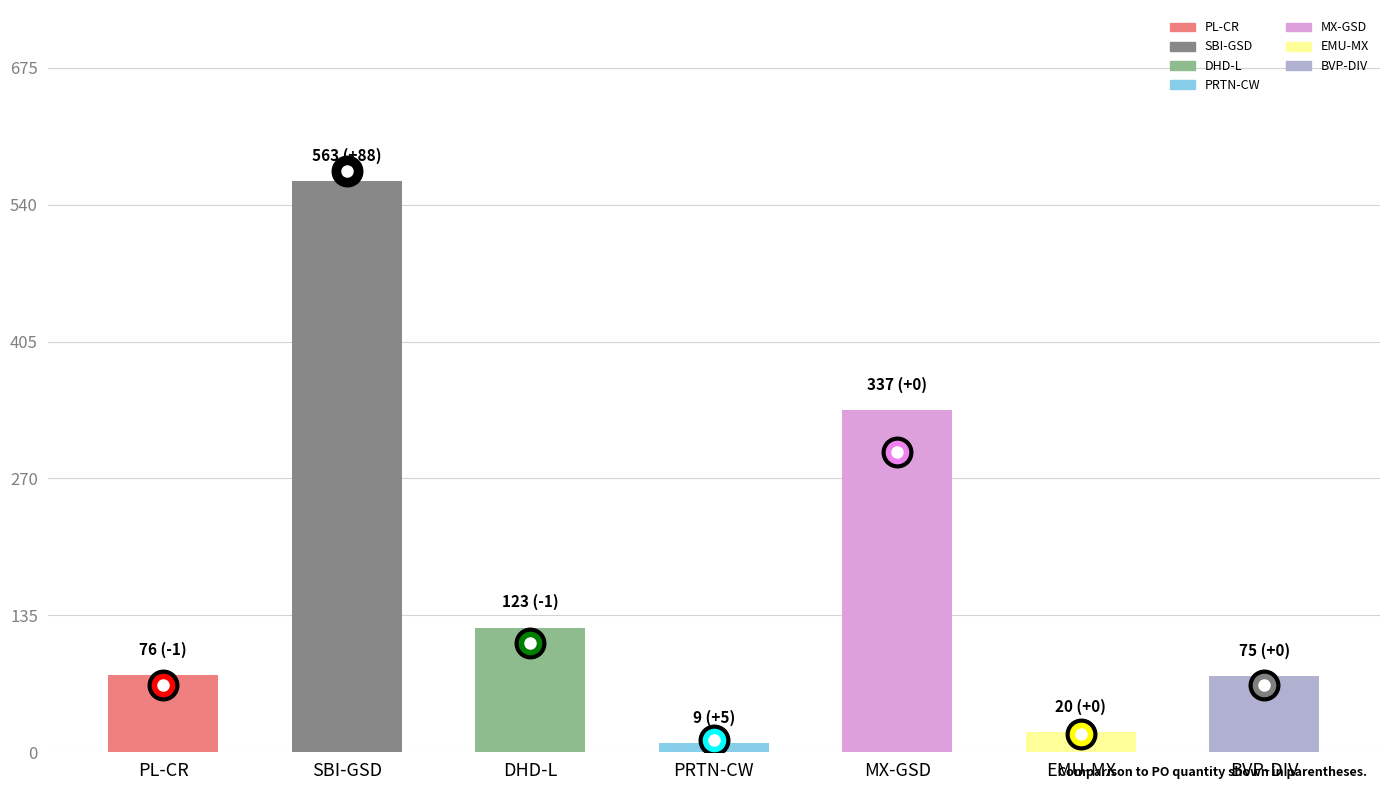

How many values are below 76?

3